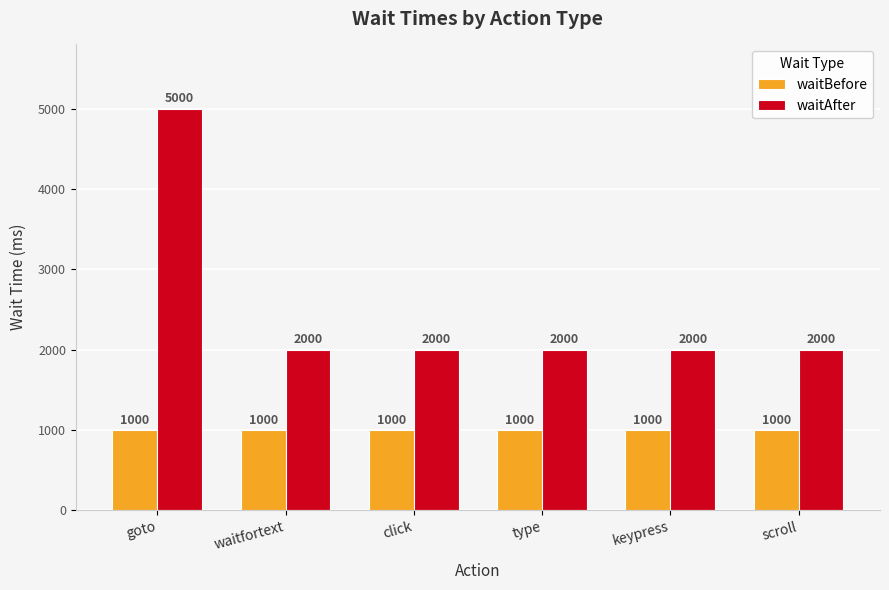

What is the value of the waitAfter bar at the 3rd from the left?

2000